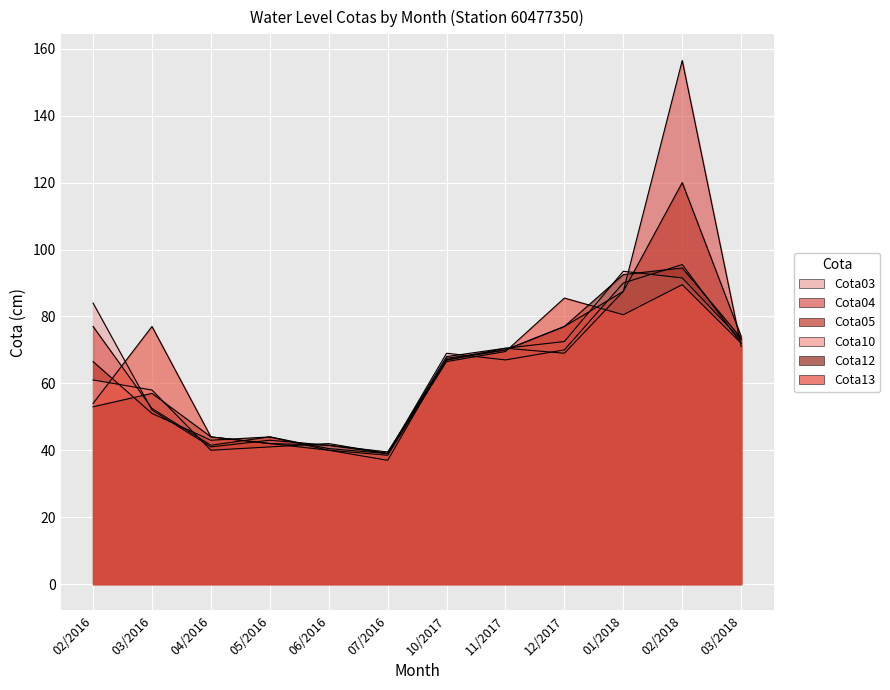

Which has a higher value, 10/2017 or 07/2016?

10/2017